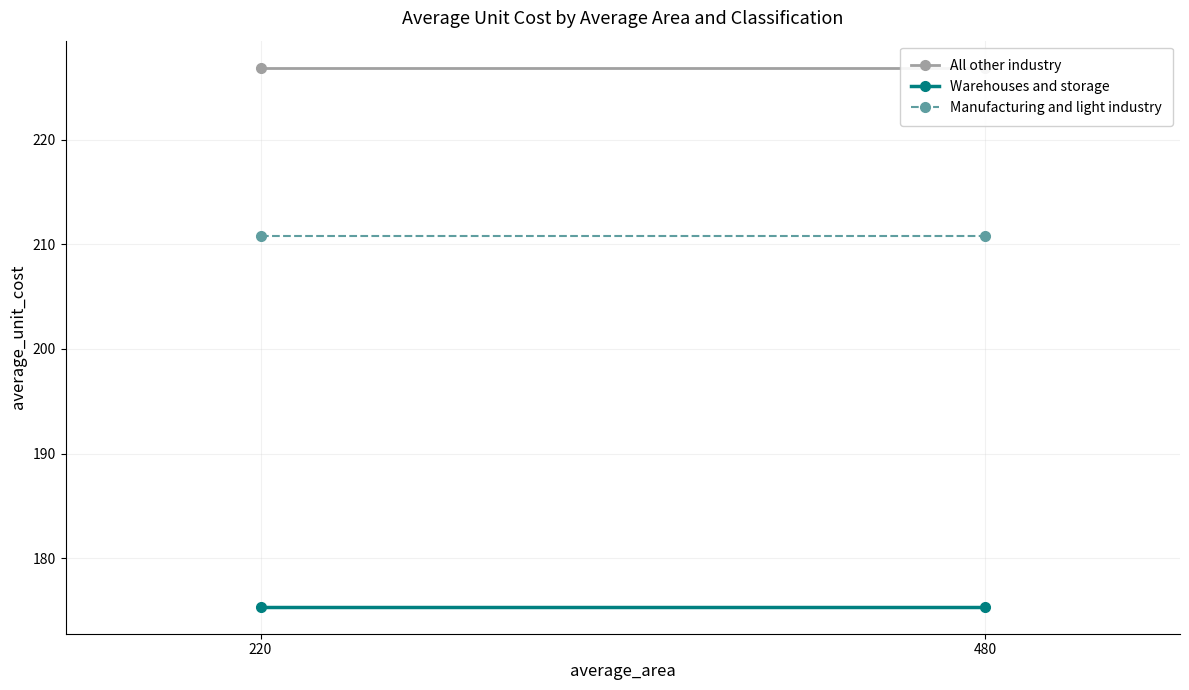

Which series has the largest total across all categories?

All other industry